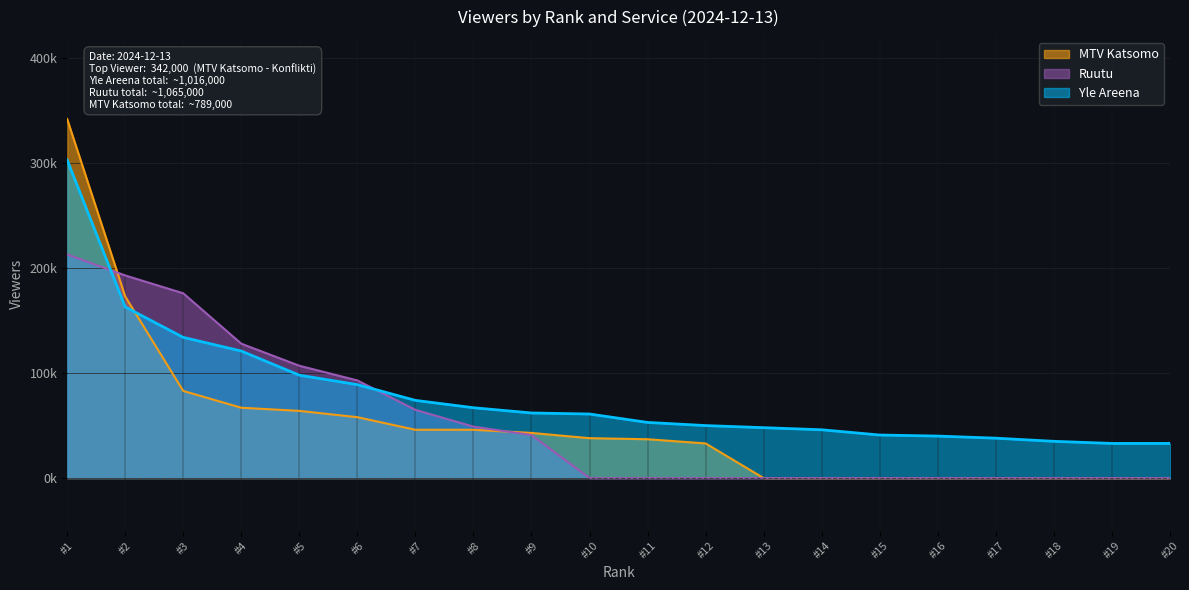

Is the value of MTV Katsomo at #9 greater than the value of Yle Areena at #19?

Yes